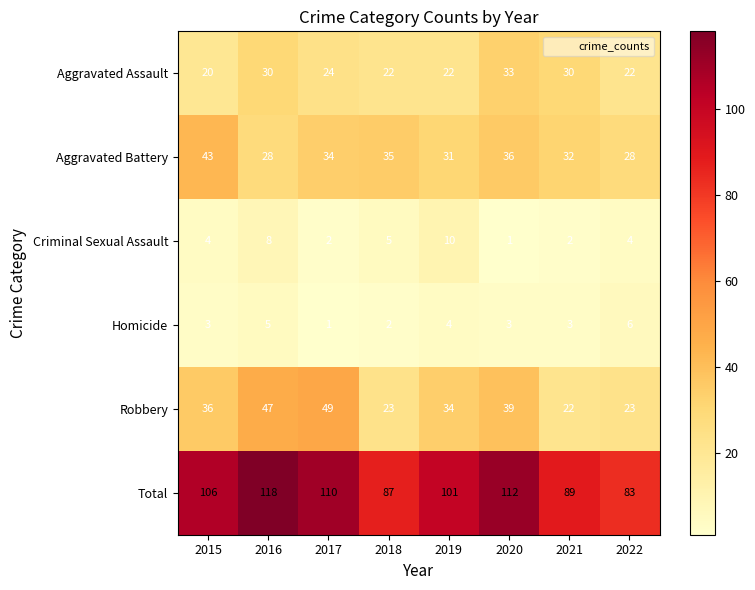

The Aggravated Assault series shows 7 at 2015. True or false?

False